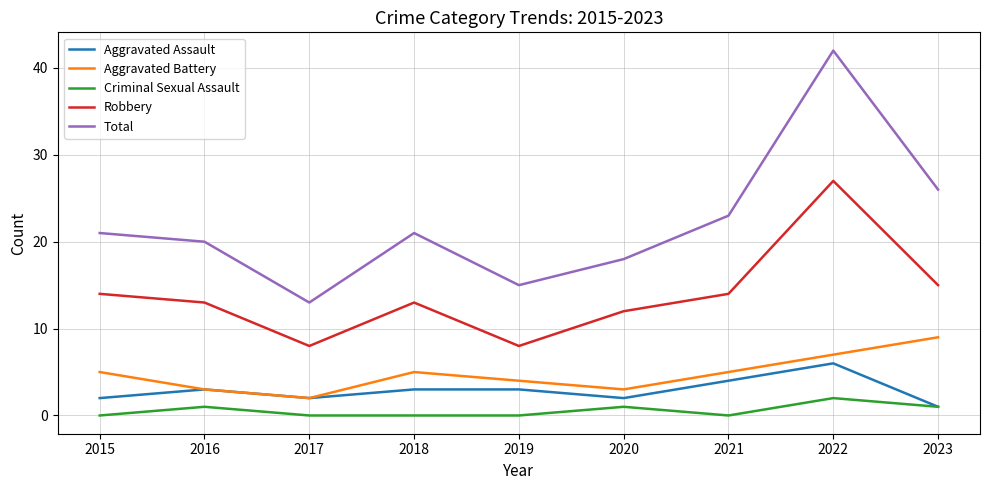

How many lines are shown in the chart?

5